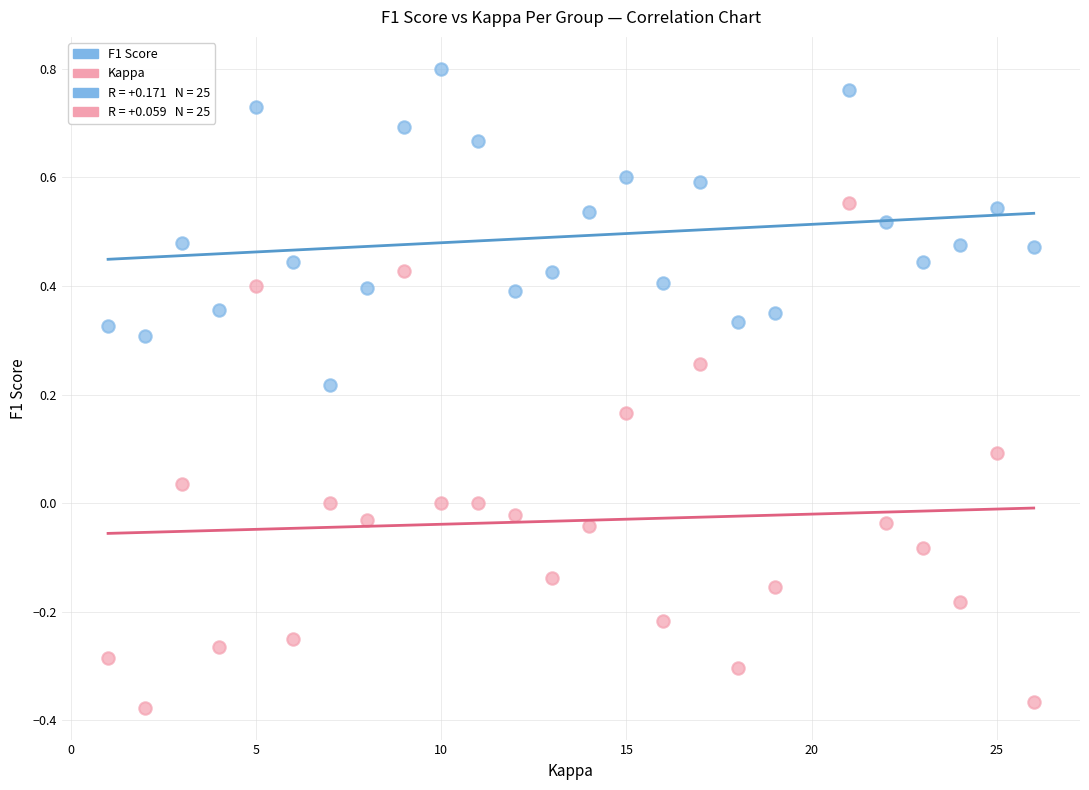

Across all data points, what is the range of Y values (max minus min)?

1.2